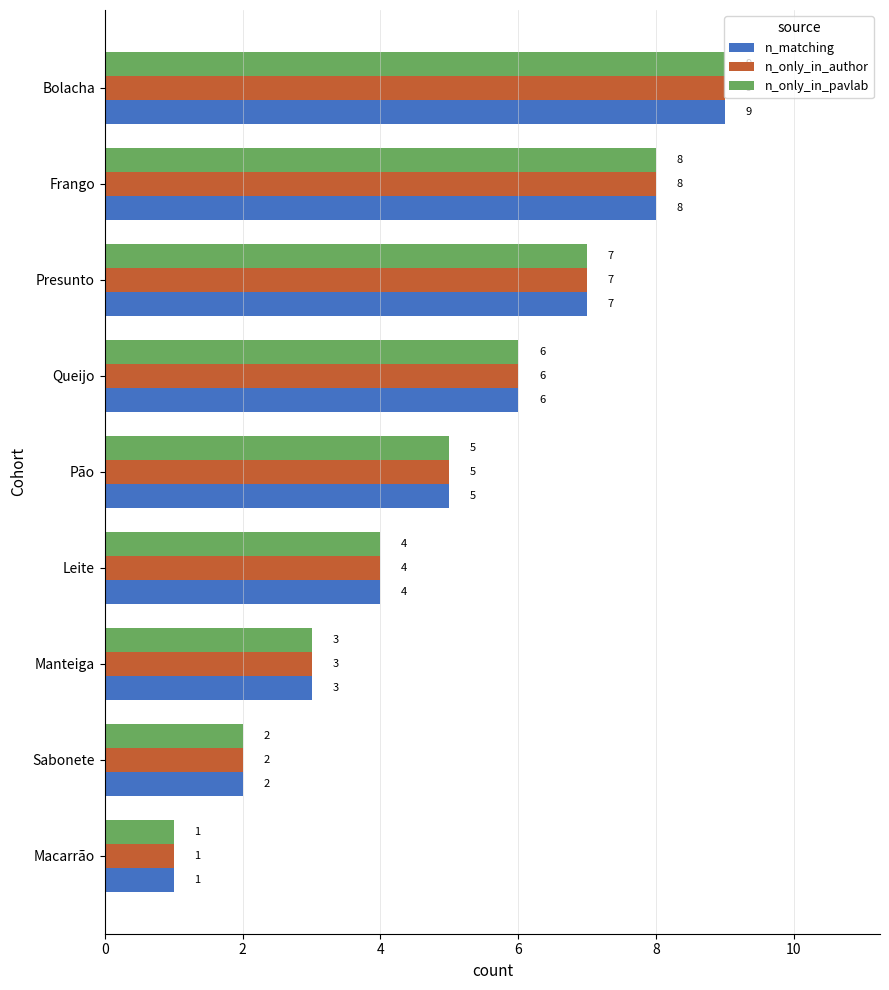

What is the total value across all series at Sabonete?

6